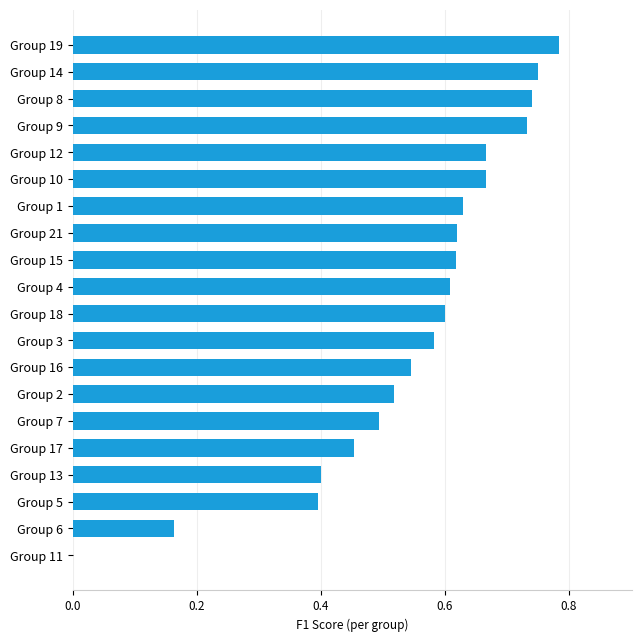

How many values are between 0 and 1?

20